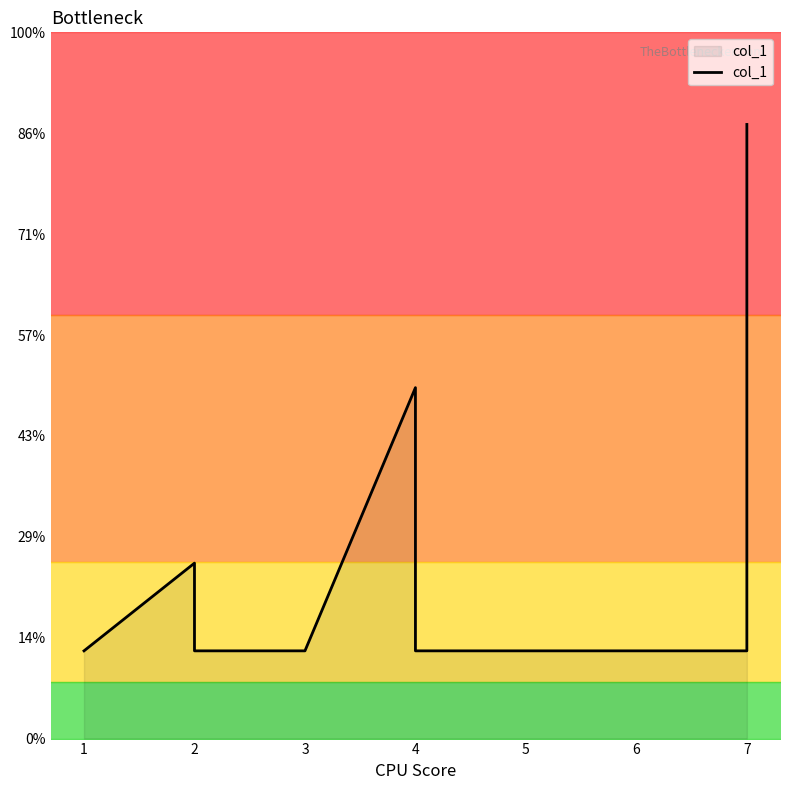

The value at 14 is 4. True or false?

True